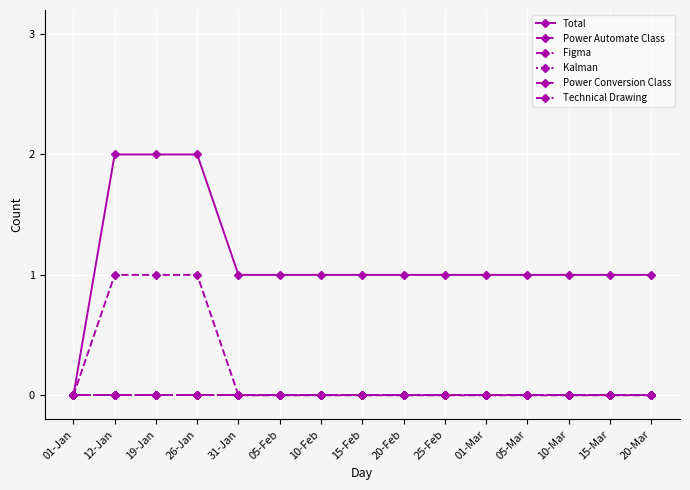

Is this an area chart (filled region under the line)?

No